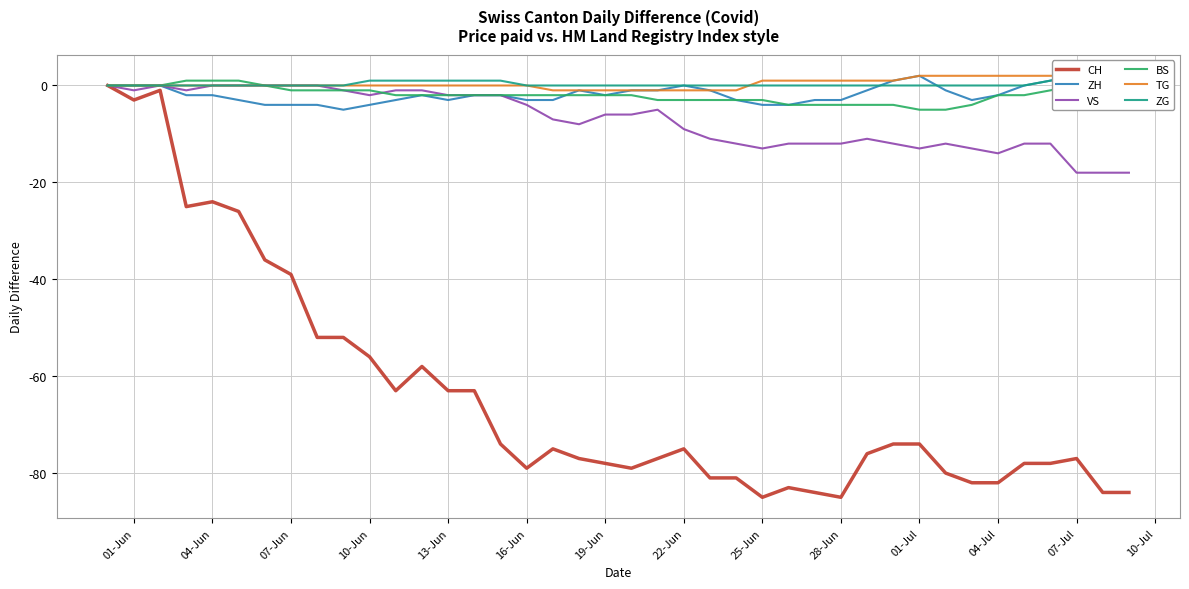

Where is the first local minimum for CH?

01-Jun